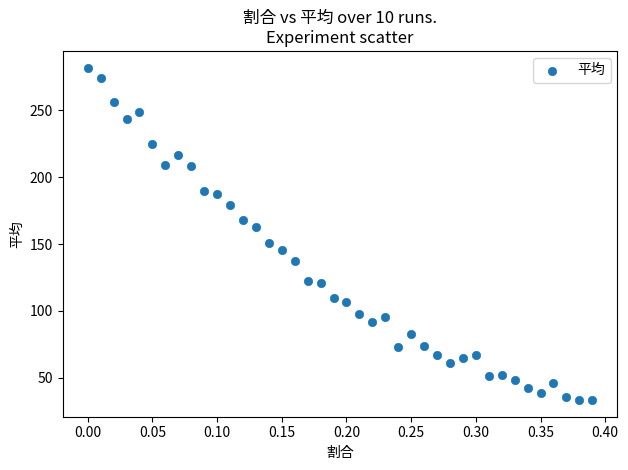

What is the range of X values (max minus min)?

0.4